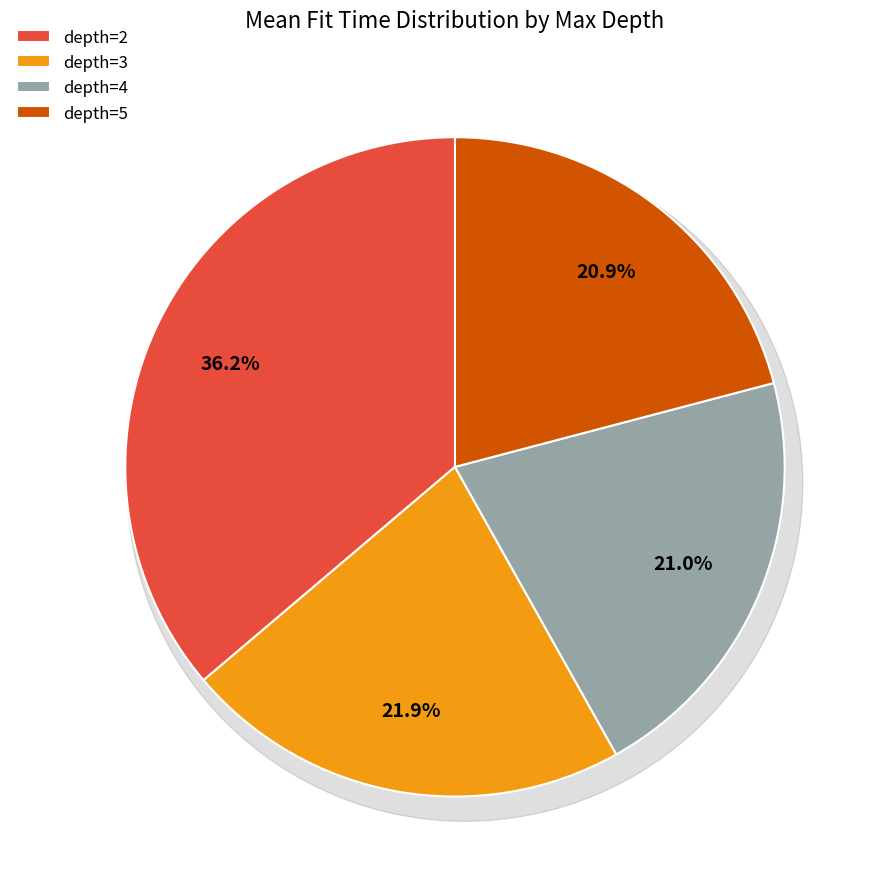

What portion of the pie excludes depth=3?

78.1%